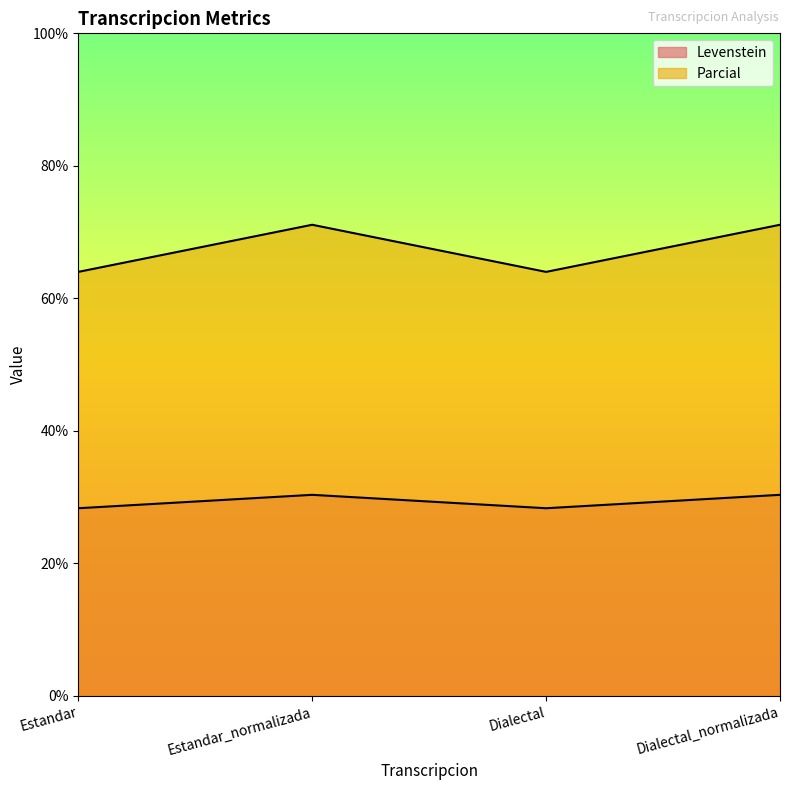

What is the sum of all Parcial values?

270.2